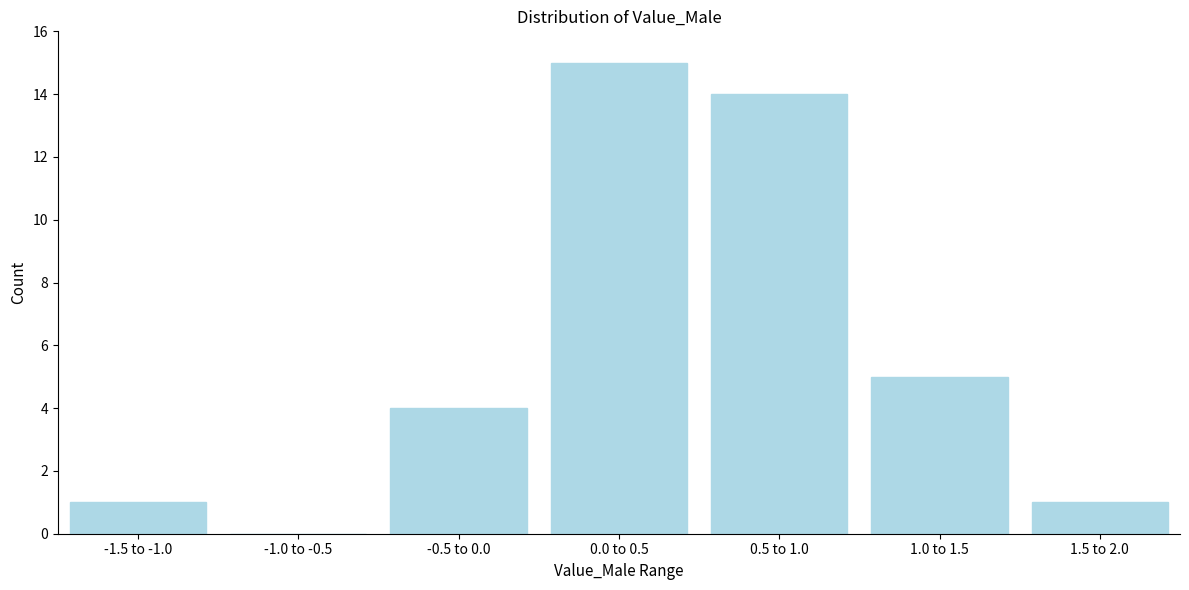

Reading right to left, what are all the values shown in this chart?

1.5 to 2.0=1	1.0 to 1.5=5	0.5 to 1.0=14	0.0 to 0.5=15	-0.5 to 0.0=4	-1.0 to -0.5=0	-1.5 to -1.0=1